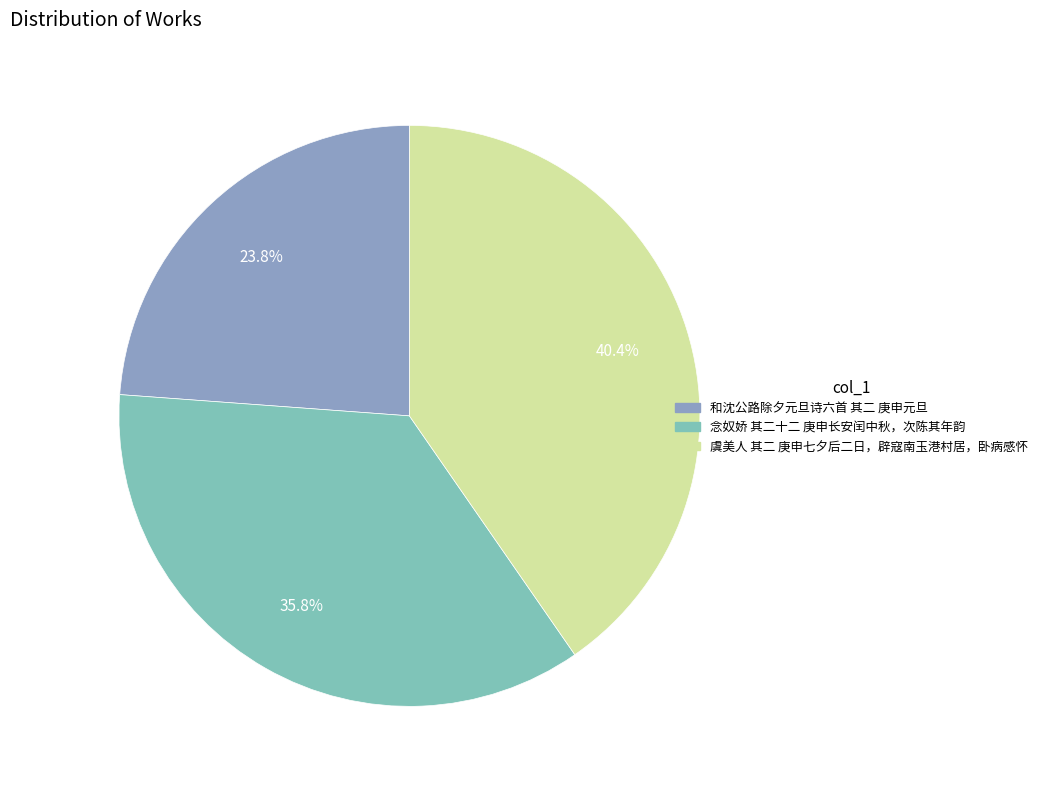

What percentage is the 念奴娇 其二十二 庚申长安闰中秋，次陈其年韵 slice, to the nearest percent?

36%